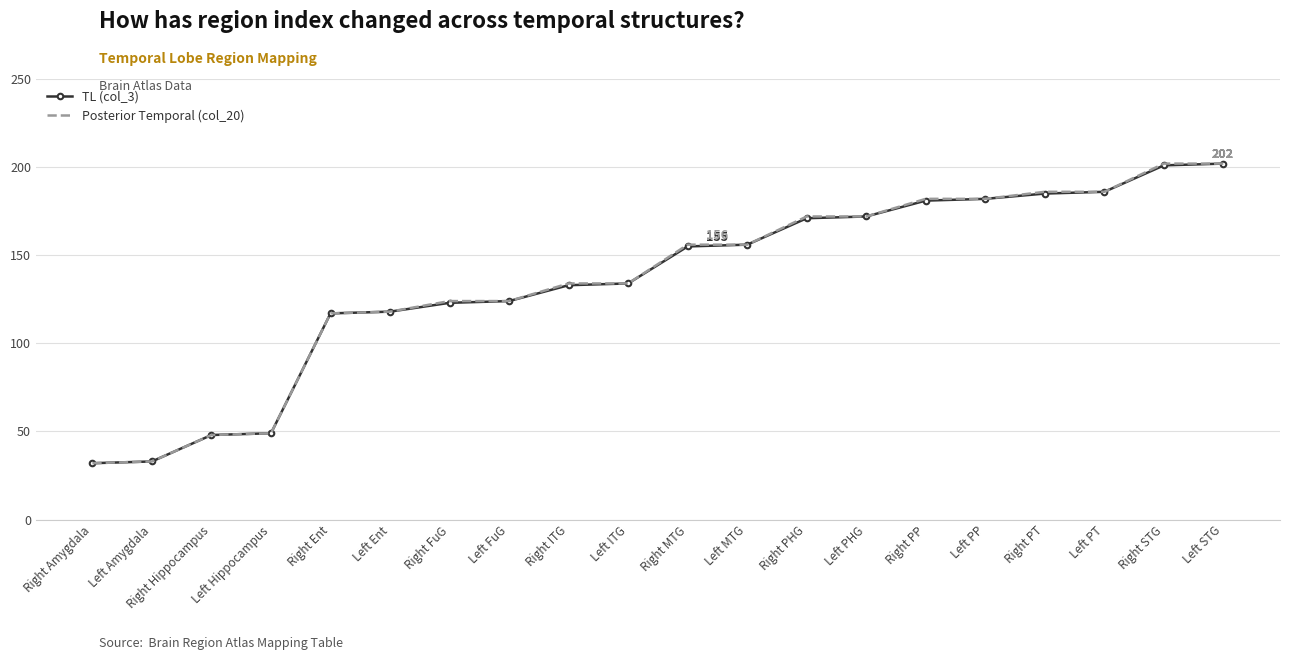

The value of TL (col_3) at Left FuG is 124. True or false?

True